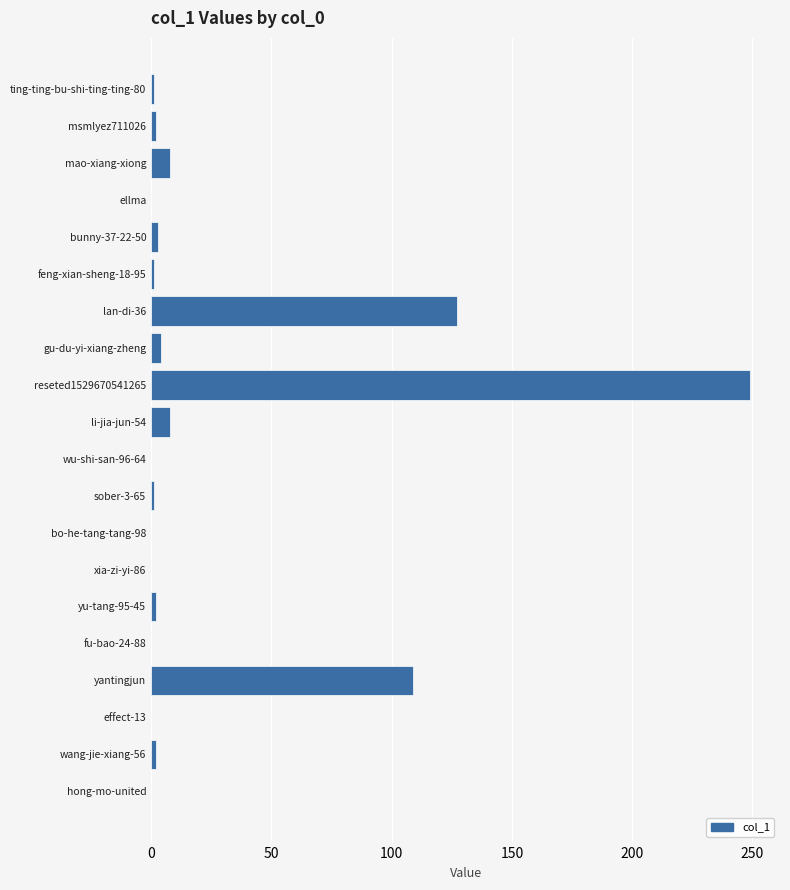

What is the sum of all values?

517